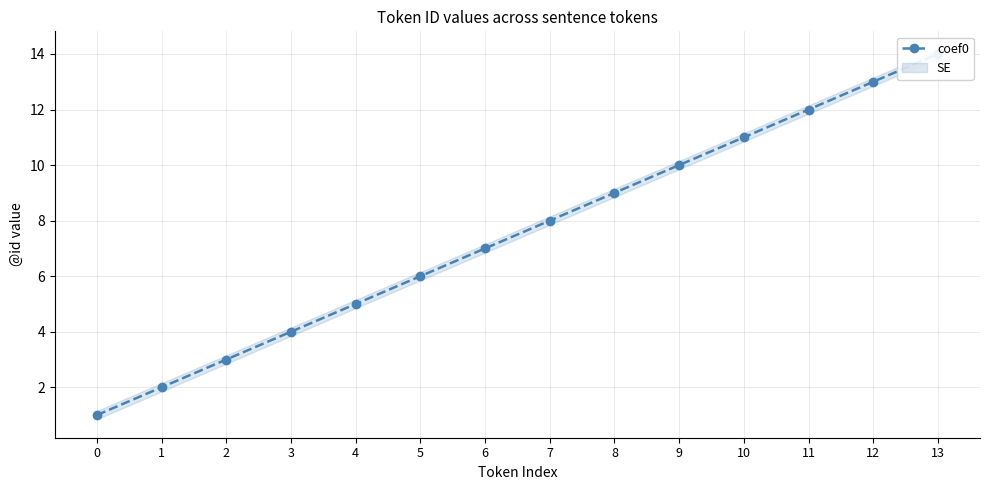

The value at 13 is 20. True or false?

False